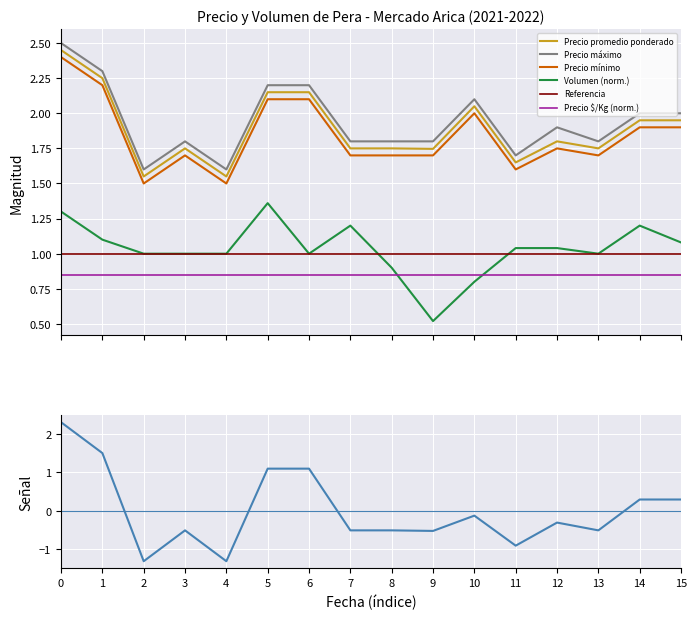

Is the value of Volumen (norm.) at 15 greater than the value of Precio máximo at 13?

No